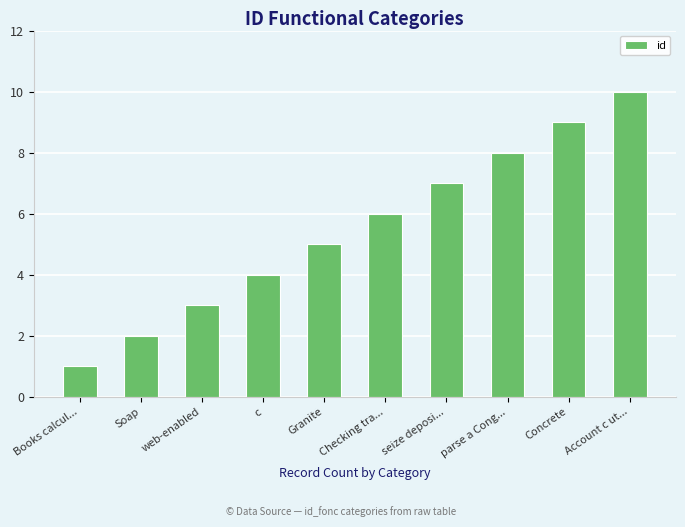

Where is the data nearest to the value 5?

Granite